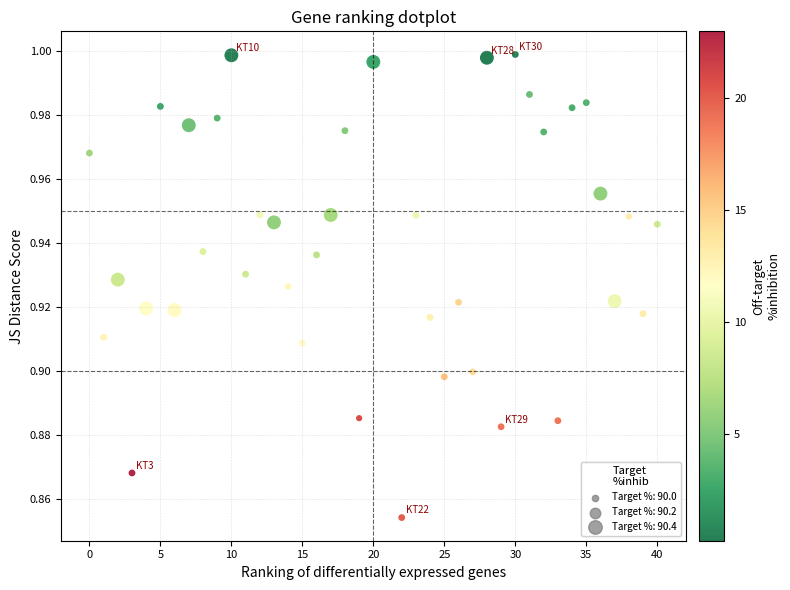

What is the range of X values (max minus min)?

40.0